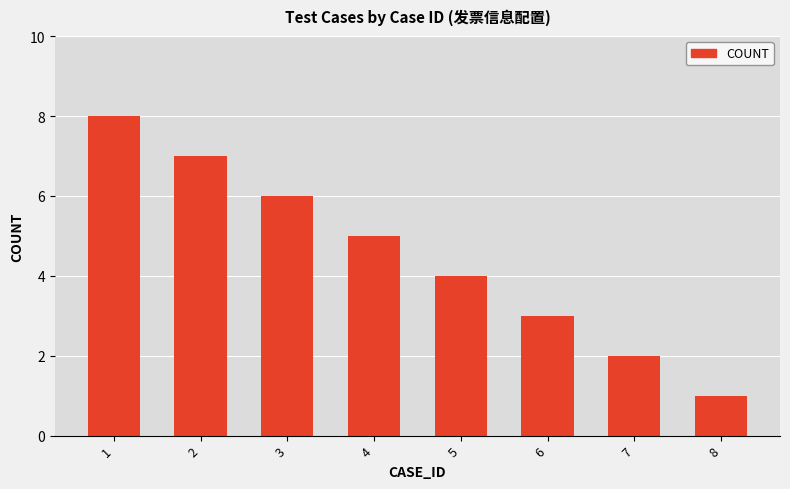

How many categories are shown in the chart?

8